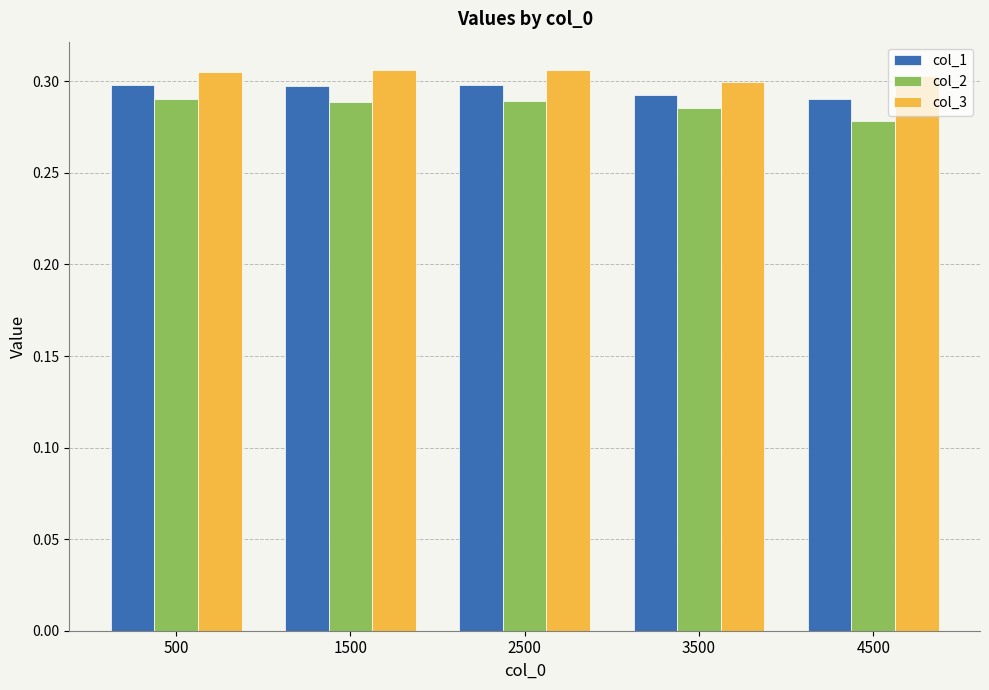

At which category does the chart reach its minimum across all series?

4500